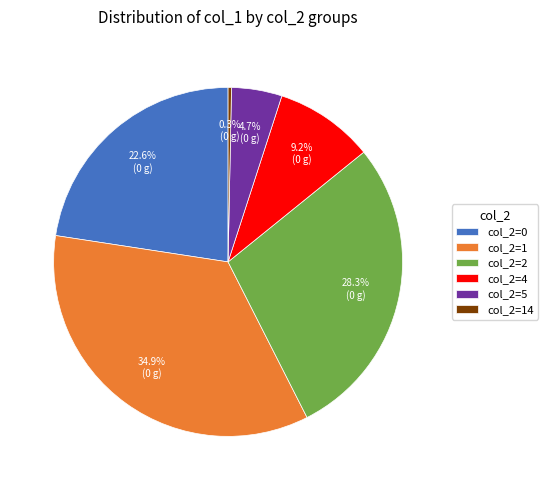

Is the sum of col_2=4 and col_2=0 greater than half?

No